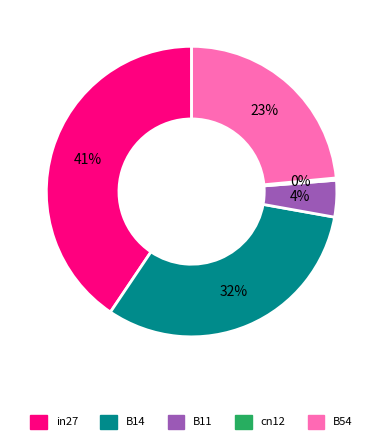

To the nearest percent, what percentage of the pie is B14?

32%